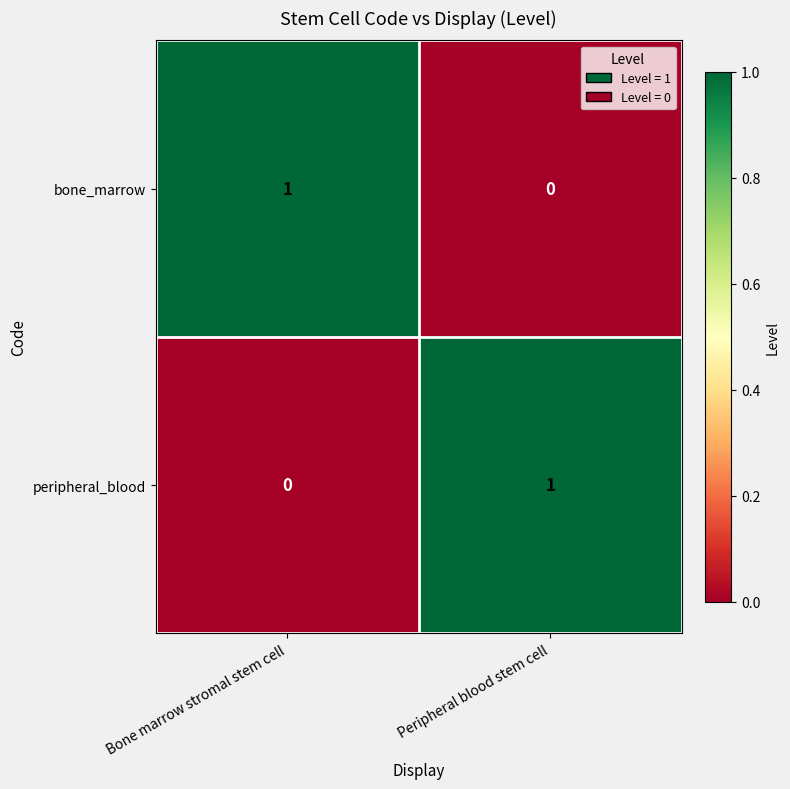

Reading left to right, extract all data points from this chart.

bone_marrow: 1	0
peripheral_blood: 0	1